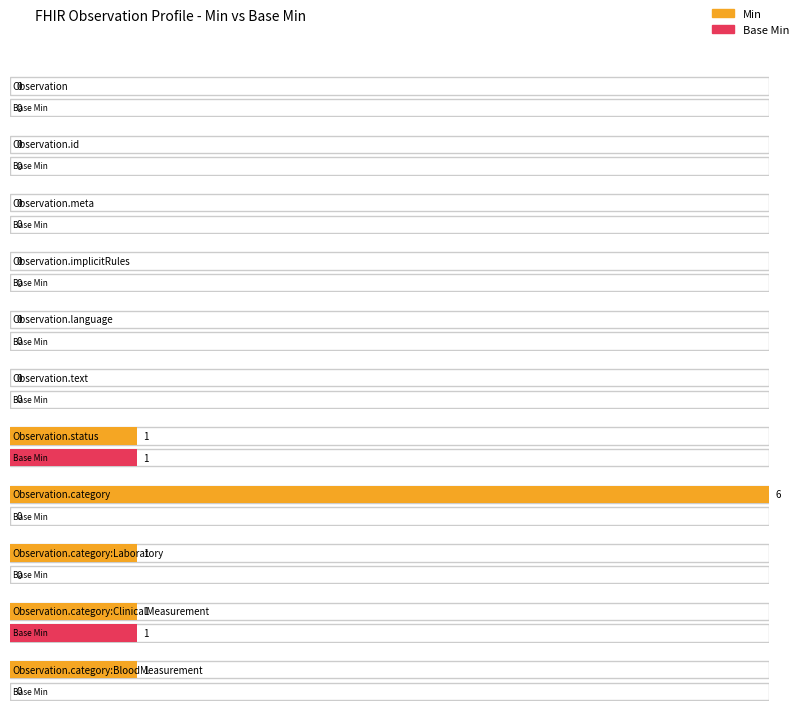

What is the label of the 3rd bar from the left?

Observation.meta